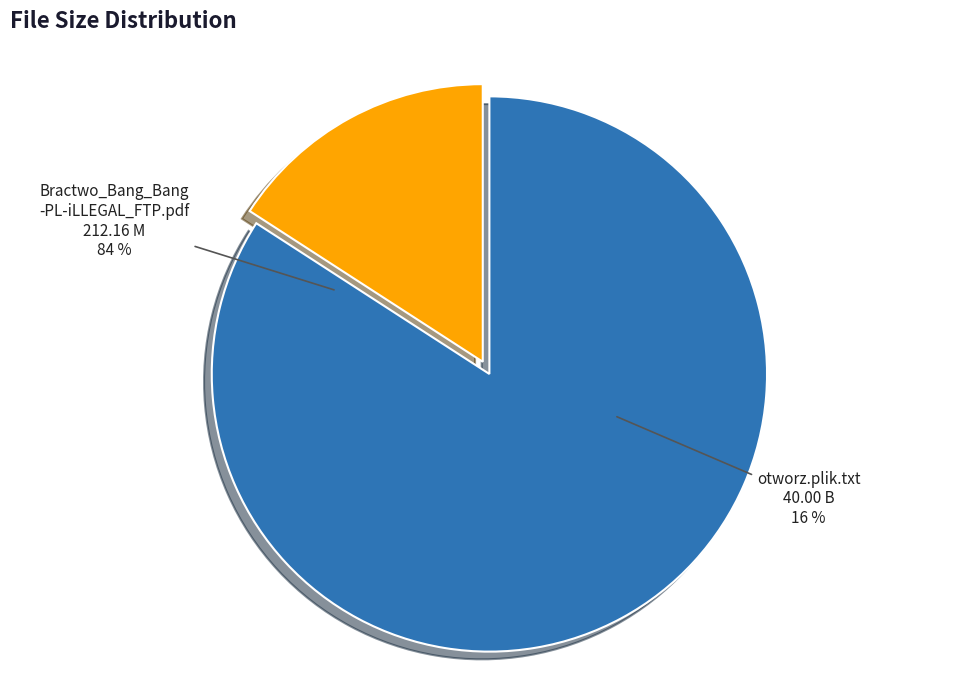

How many segments does this pie chart have?

2